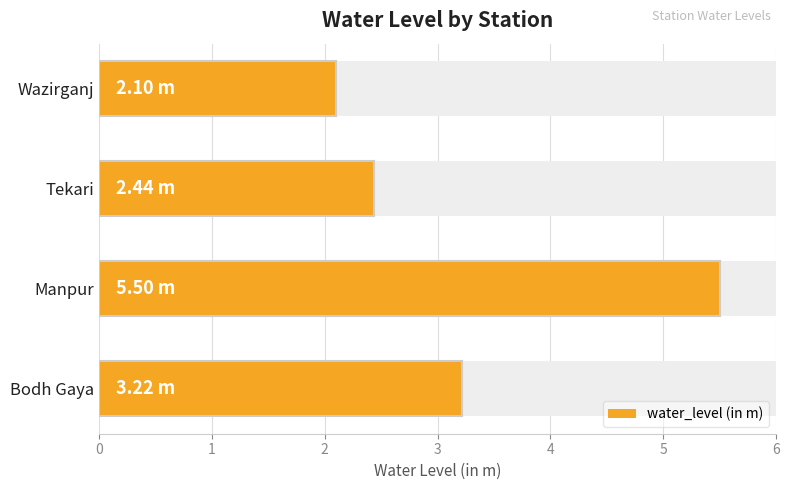

How many bars are there in total?

4